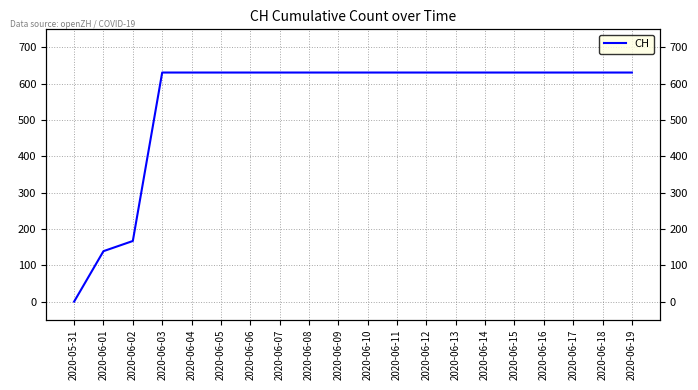

What is the average value?

552